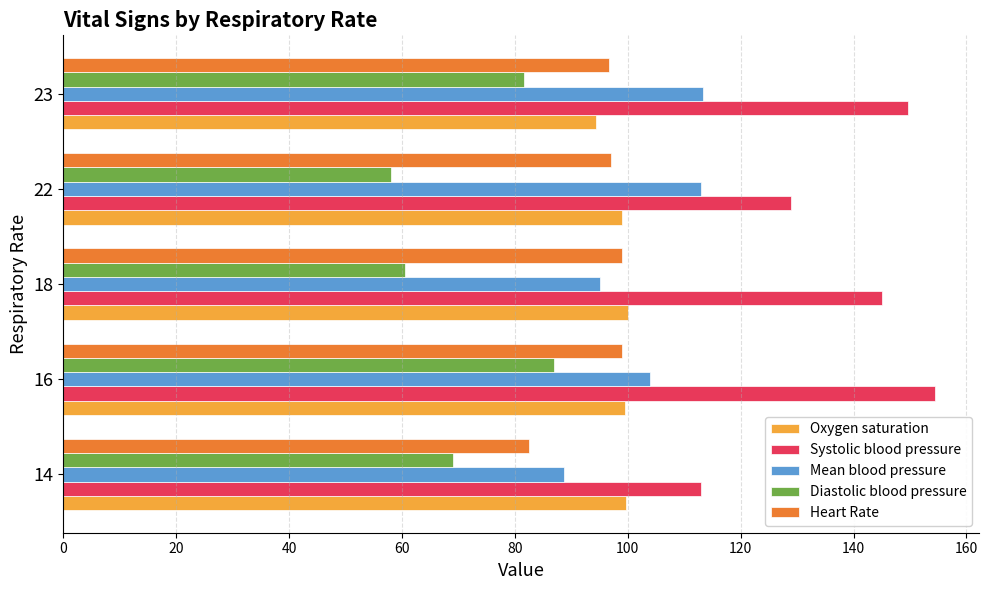

The Systolic blood pressure series shows 129.0 at 22. True or false?

True